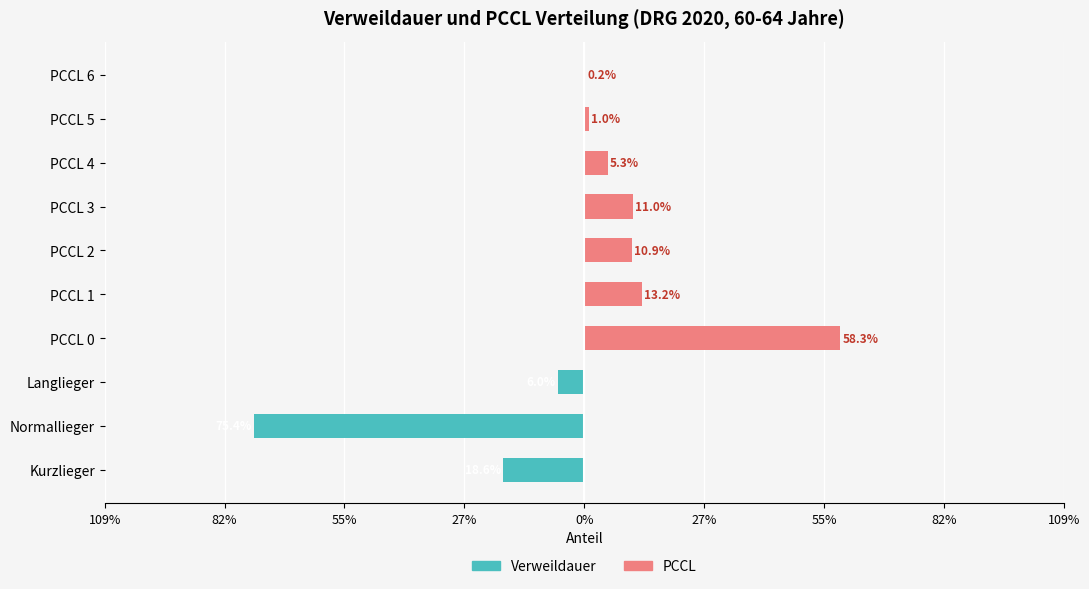

Is the value of PCCL at Langlieger greater than the value of Verweildauer at Kurzlieger?

Yes